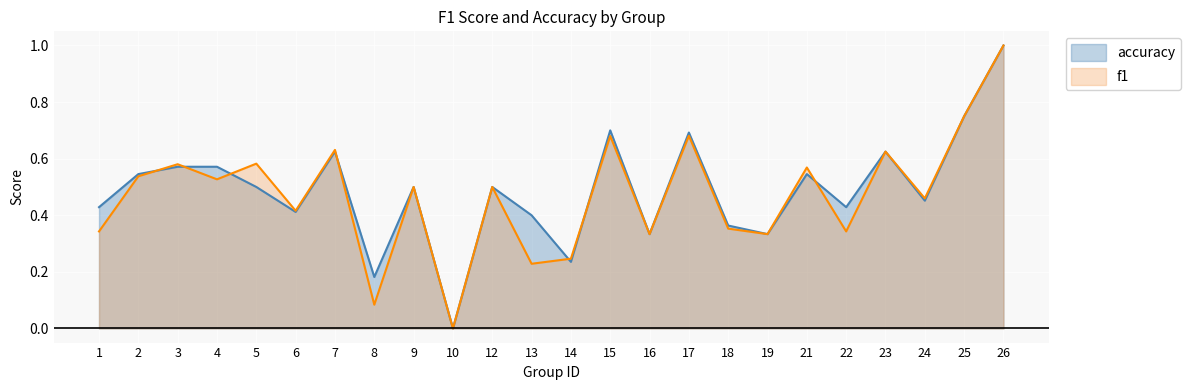

Rank the series by their average value, from highest to lowest.

accuracy, f1